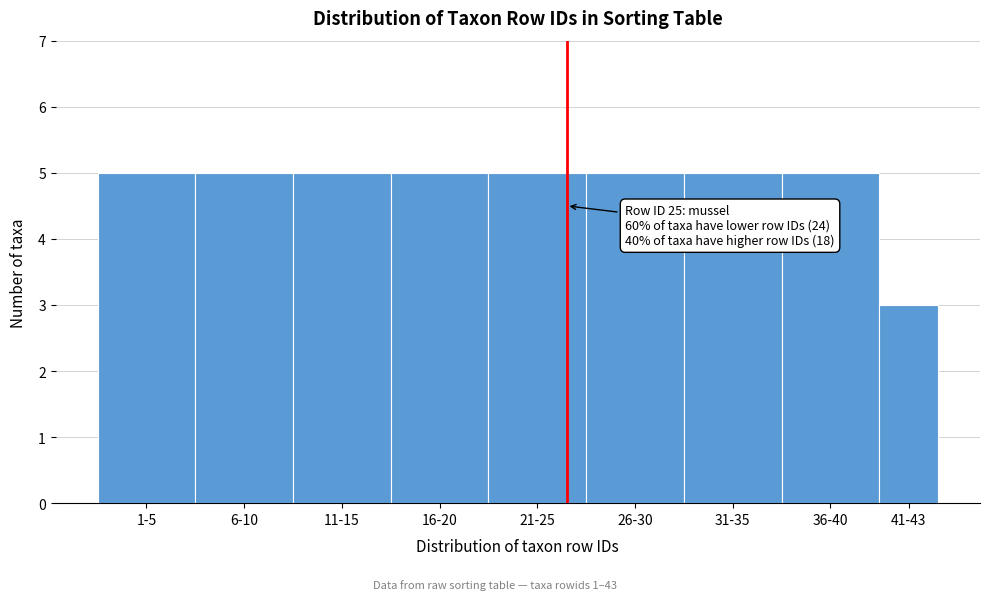

Reading left to right, what are all the values shown in this chart?

5	5	5	5	5	5	5	5	3